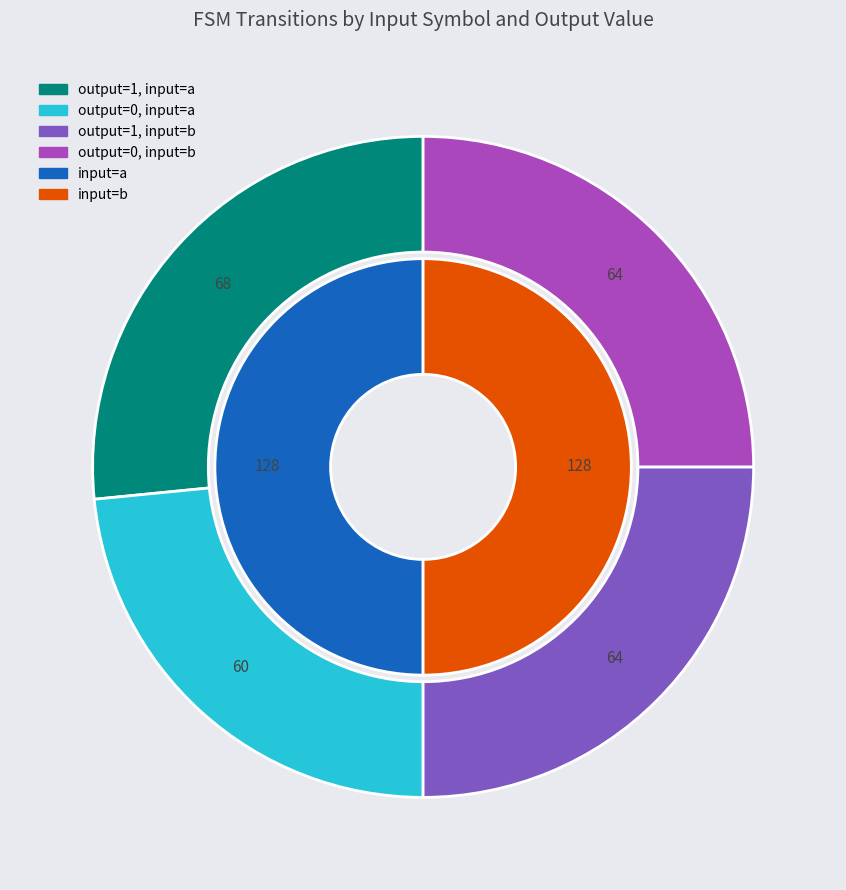

Rank the categories by value from lowest to highest.

output=0, input=a, output=1, input=b, output=0, input=b, output=1, input=a